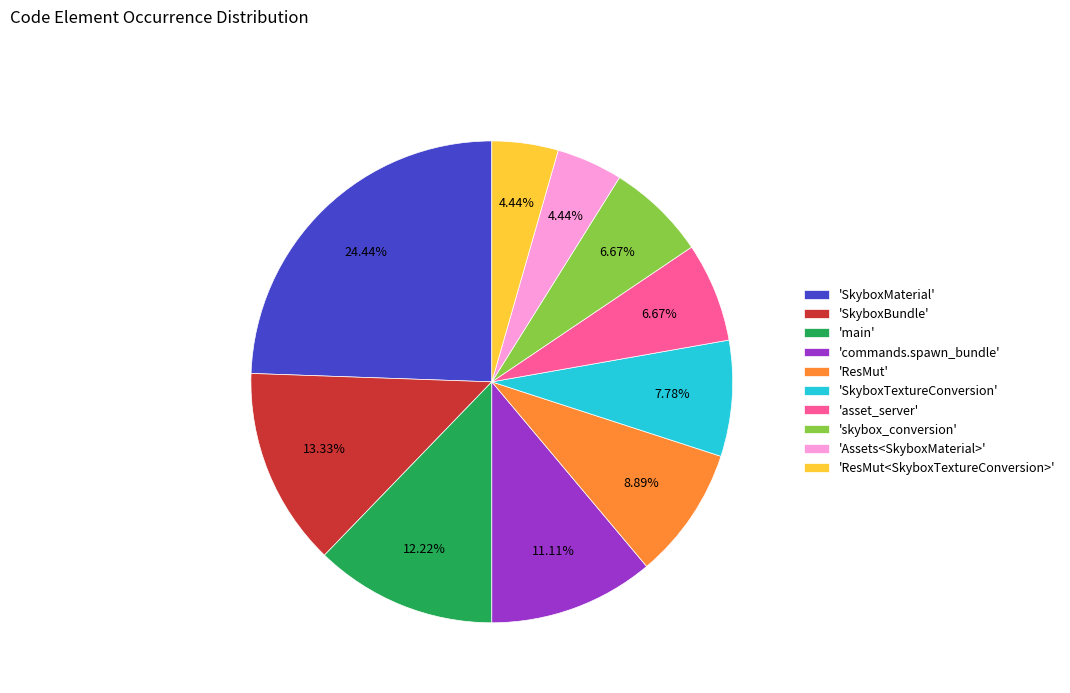

Between 'SkyboxMaterial' and 'skybox_conversion', which is larger?

'SkyboxMaterial'